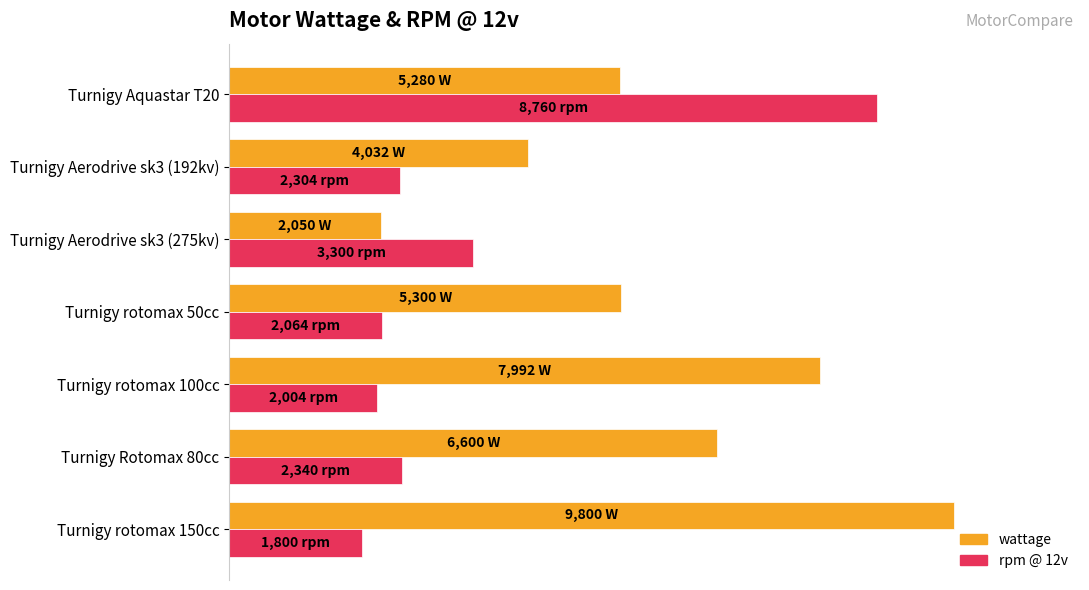

At which category is the sum across all series the highest?

Turnigy Aquastar T20